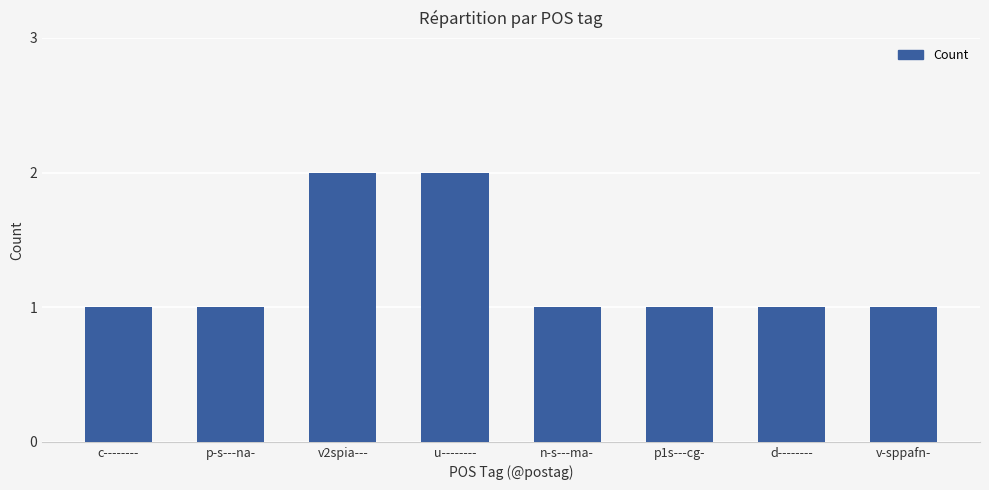

What is the label of the 4th bar from the left?

u--------